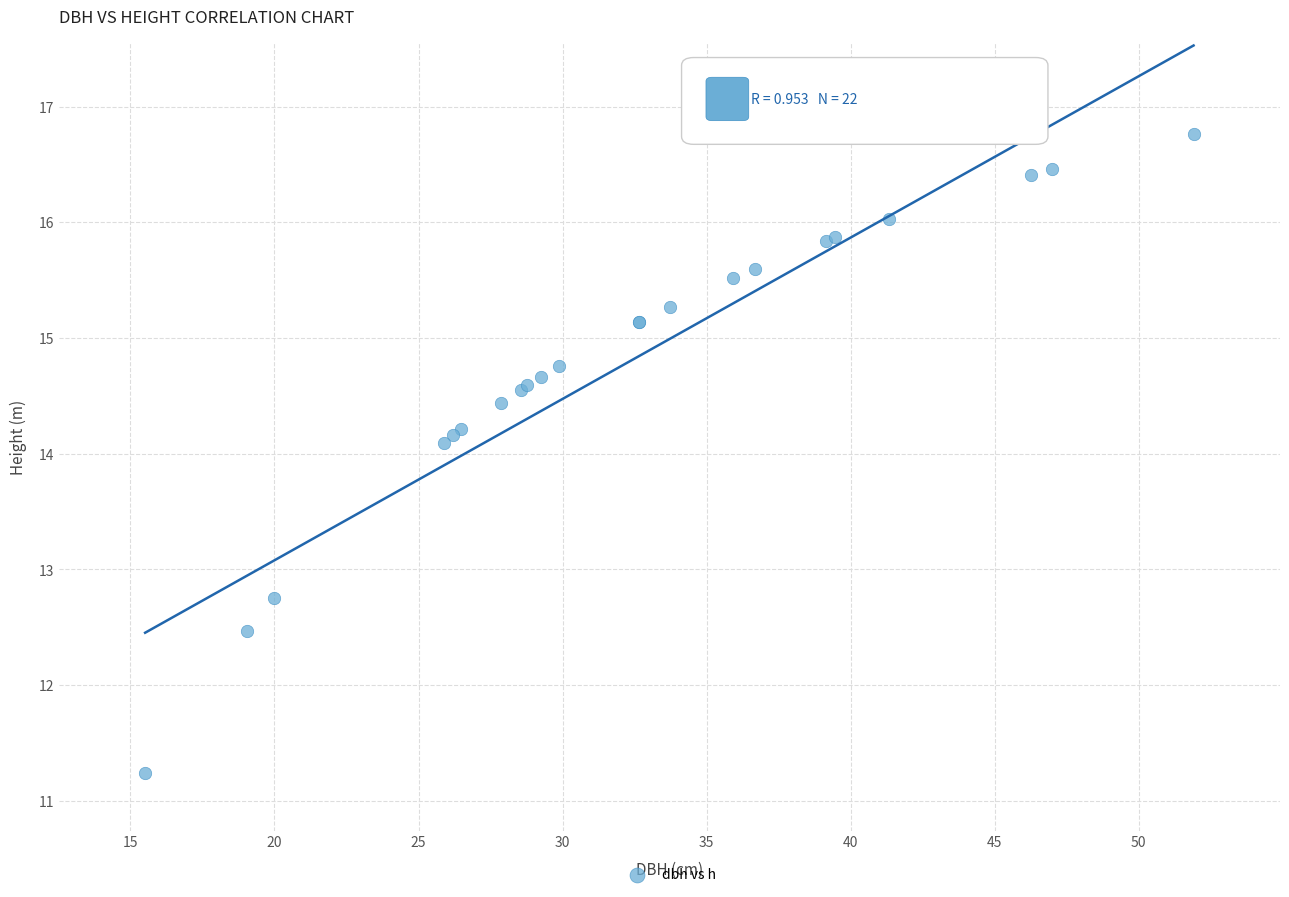

What Y value in the scatter plot is closest to 14?

14.1